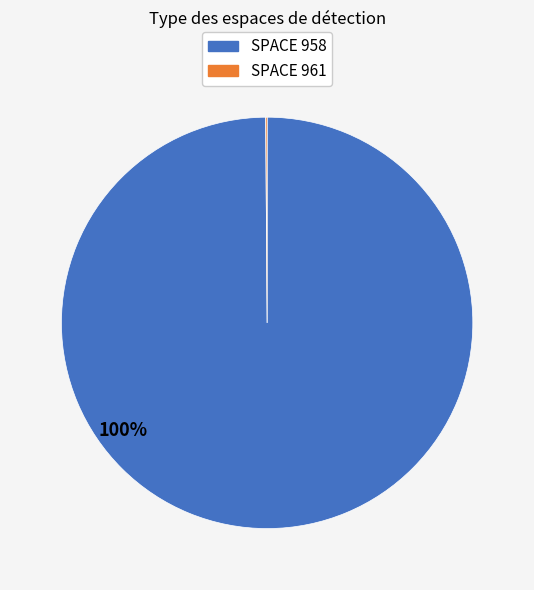

To the nearest percent, what is the average slice percentage?

50%